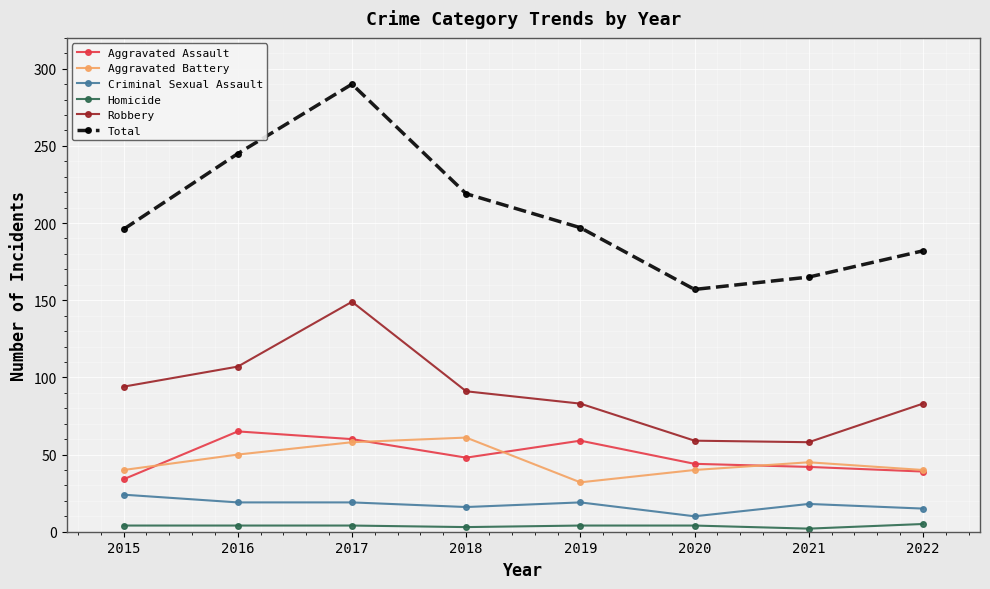

Which series has the largest total across all categories?

Total